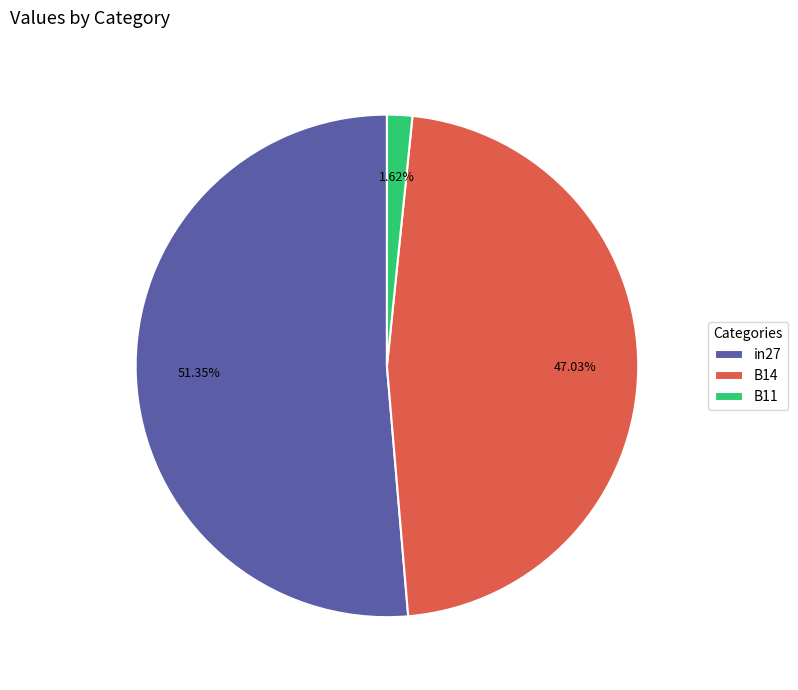

To the nearest percent, what portion does in27 represent?

51%